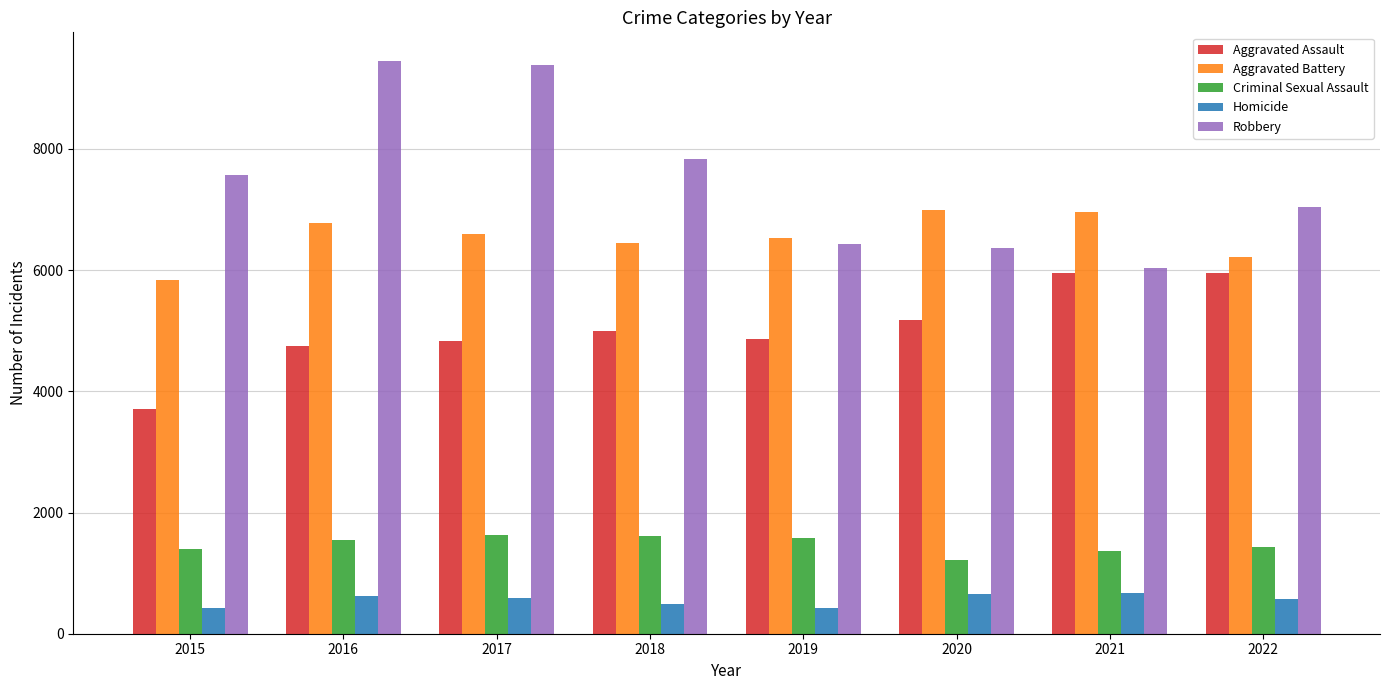

At how many categories does at least one series exceed 7192?

4